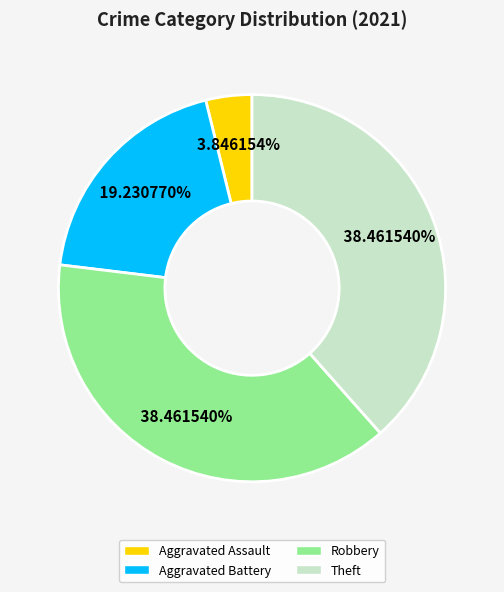

Is there a majority slice in this chart?

No